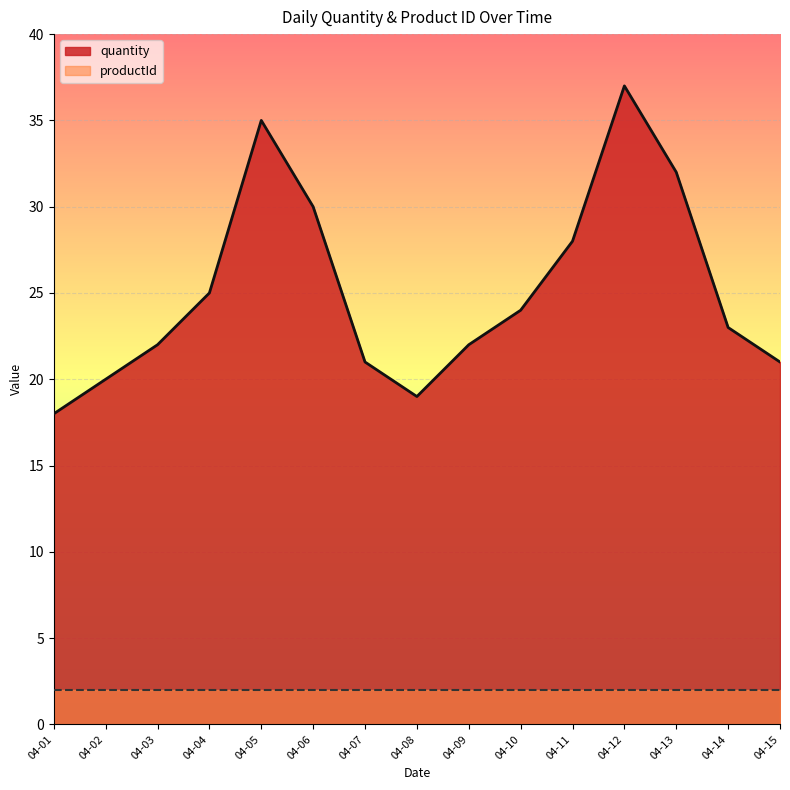

What is the value of the 11th point from the left?

28